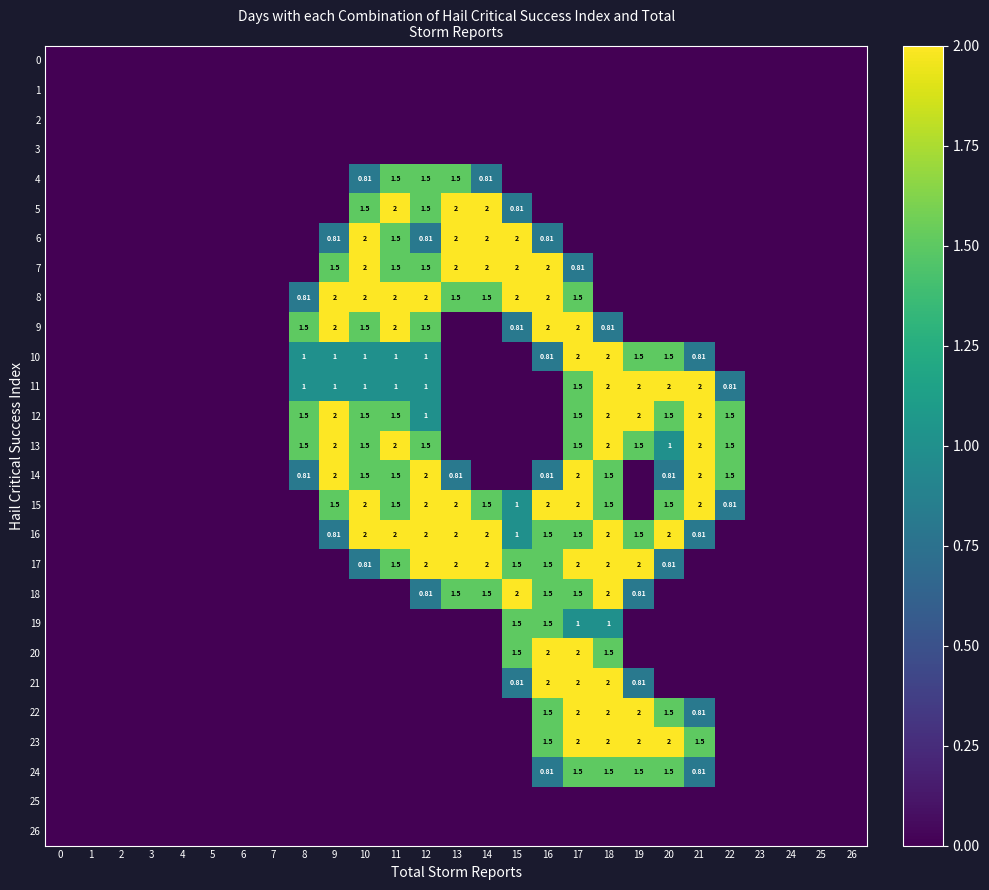

At which category does the chart reach its peak across all series?

11